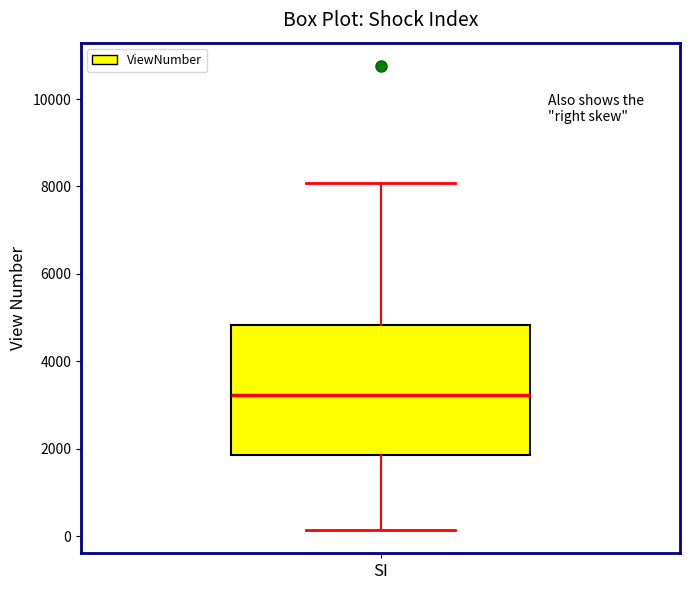

Where does the median line of the box for SI sit on the y-axis? The values are not printed on the chart, so give them approximately, as read against the axis.

3200